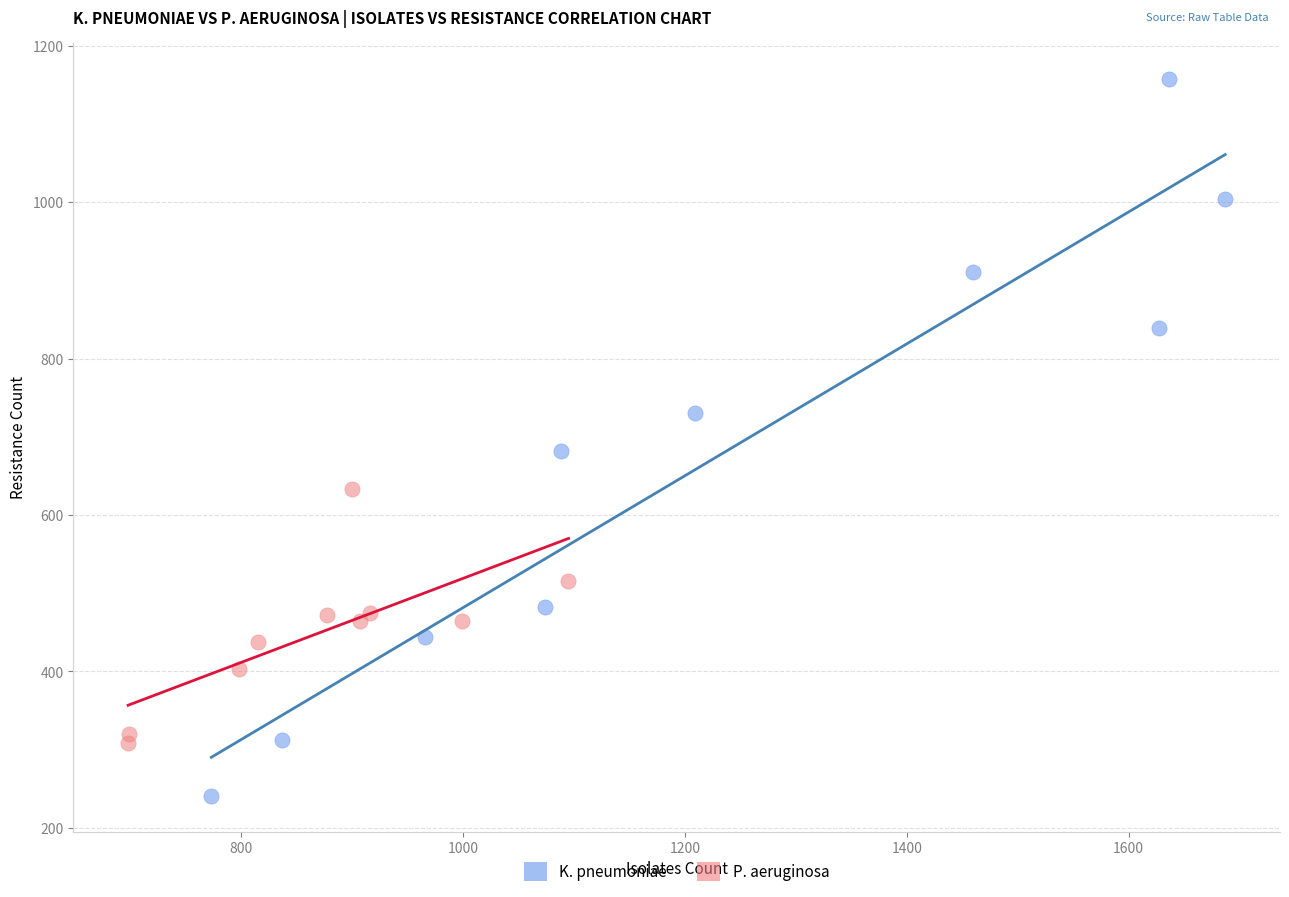

Which series has the largest Y range (max minus min)?

K. pneumoniae